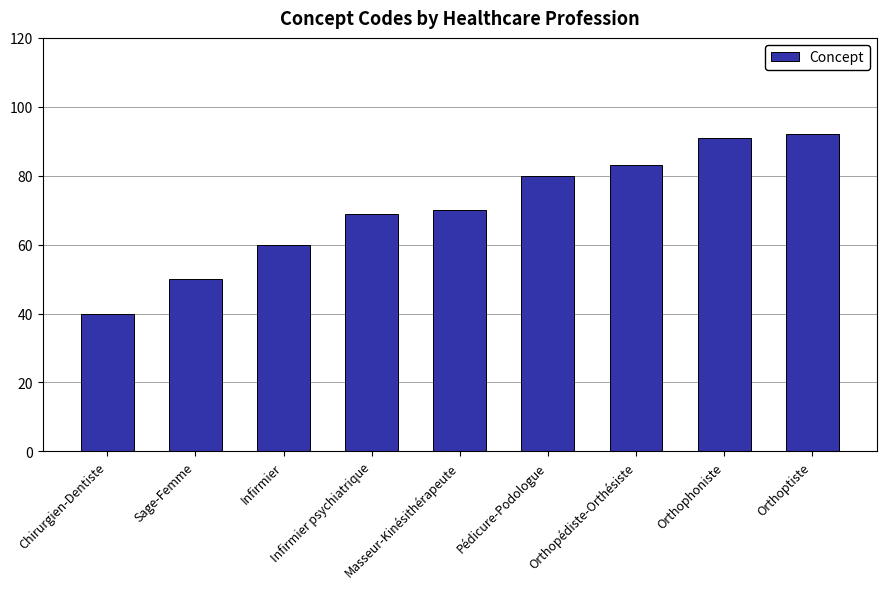

The chart shows a value of 50 at Sage-Femme. True or false?

True